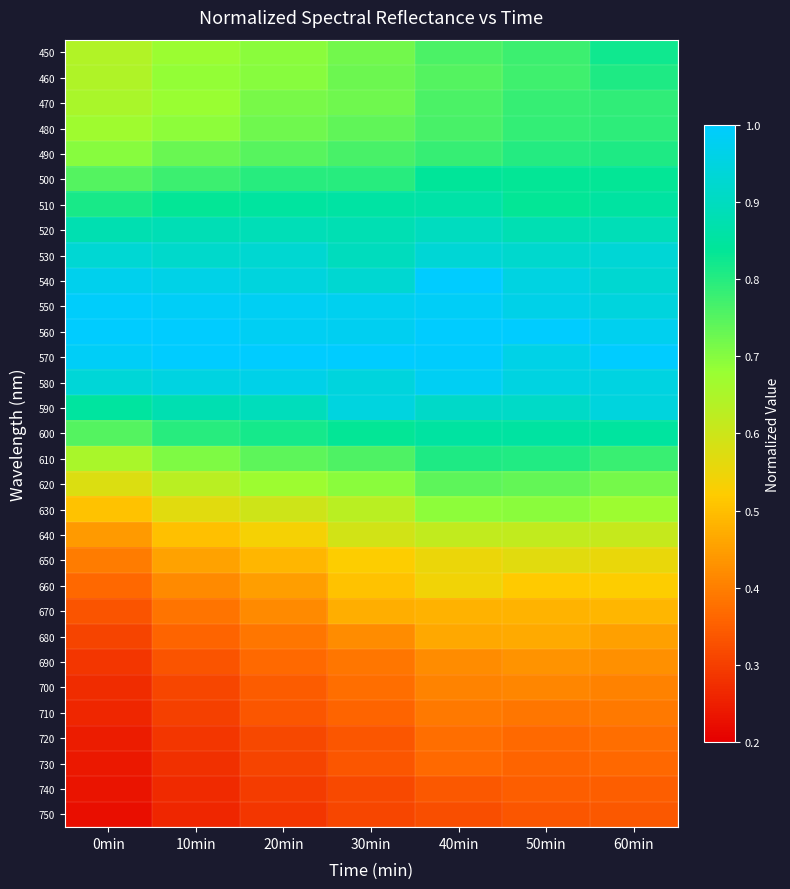

At how many categories does at least one series exceed 0?

7